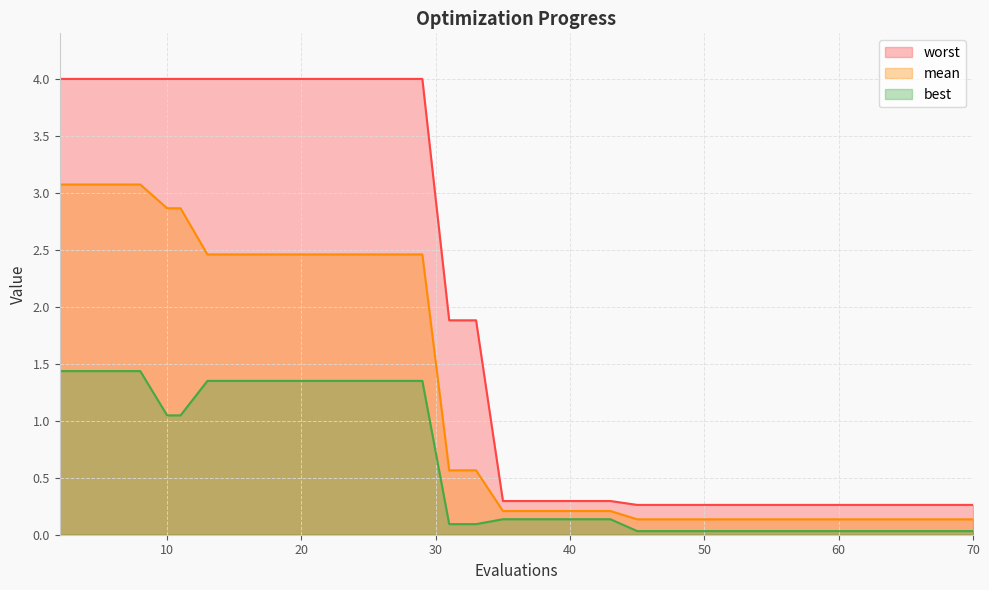

Where is best nearest to the value 0?

45